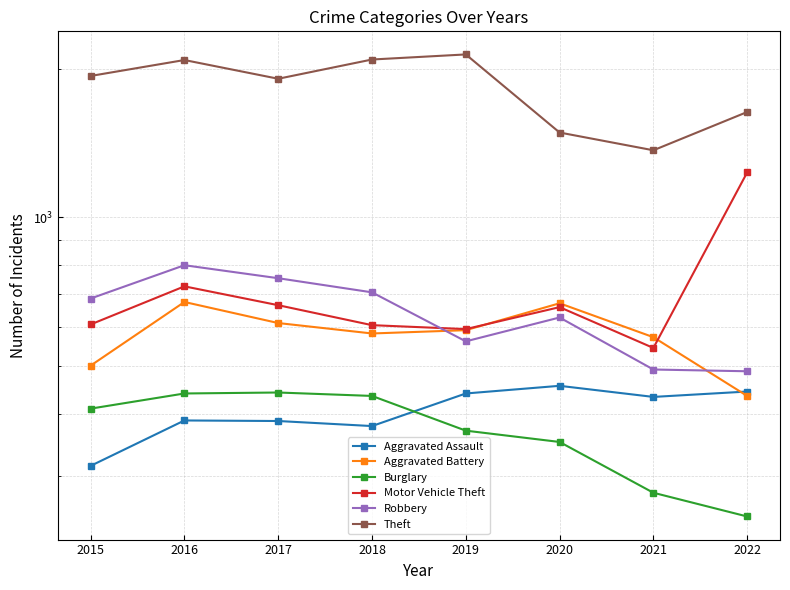

What is the highest value of the Motor Vehicle Theft series?

1233